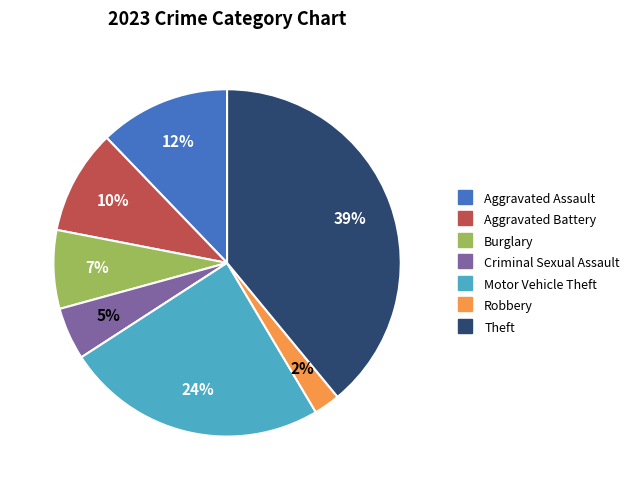

Combined, do Aggravated Battery and Motor Vehicle Theft account for over 50%?

No